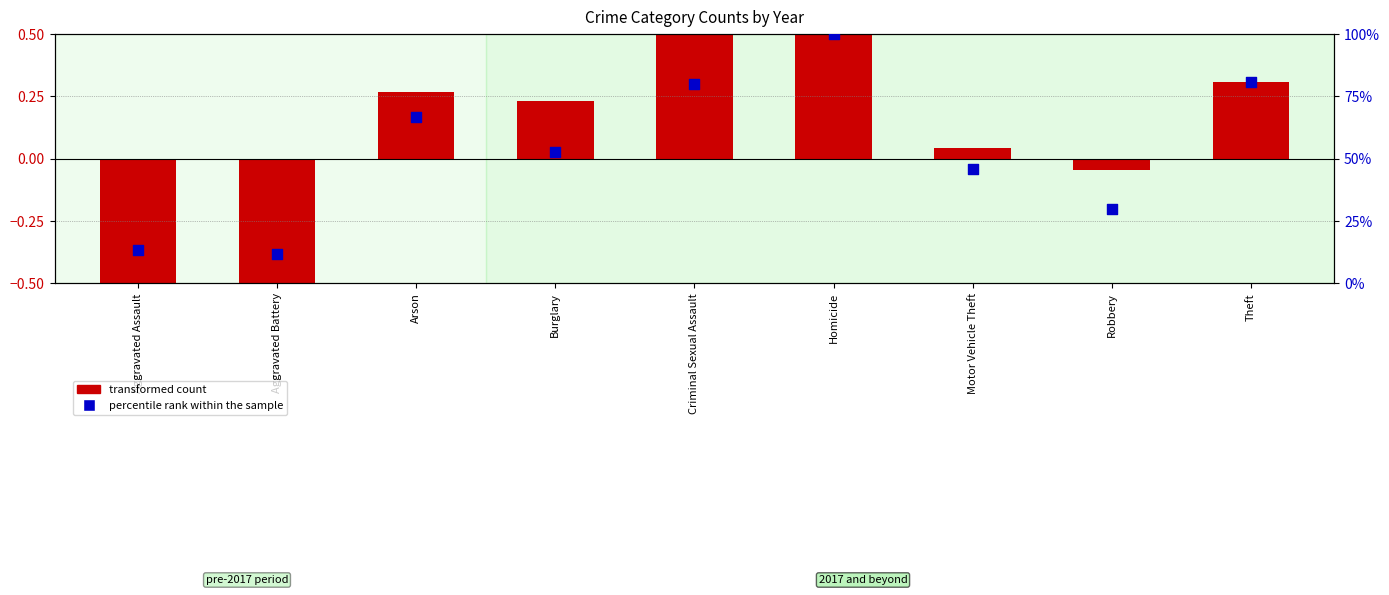

Which series reaches the minimum Y coordinate?

transformed count